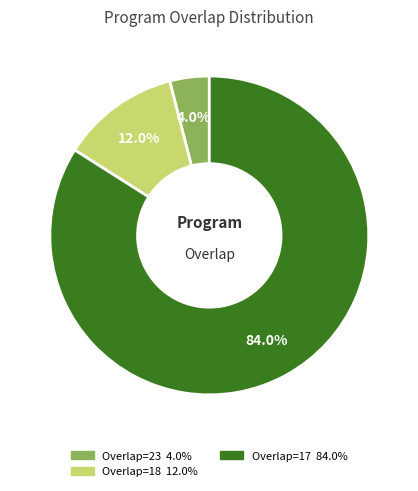

Is there a majority slice in this chart?

Yes